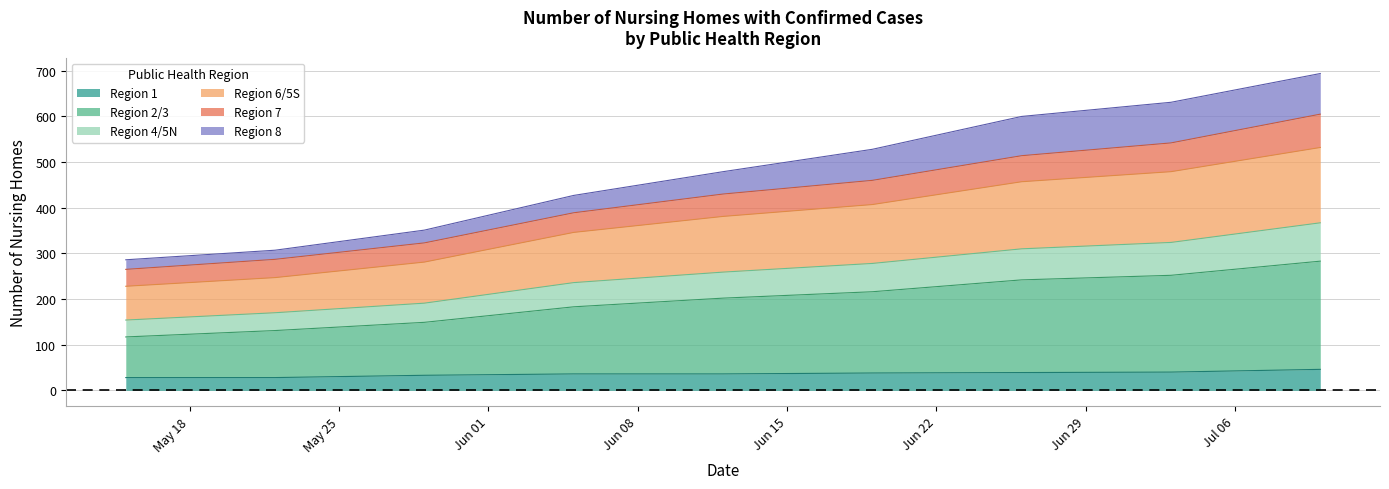

What is the smallest value displayed?

28